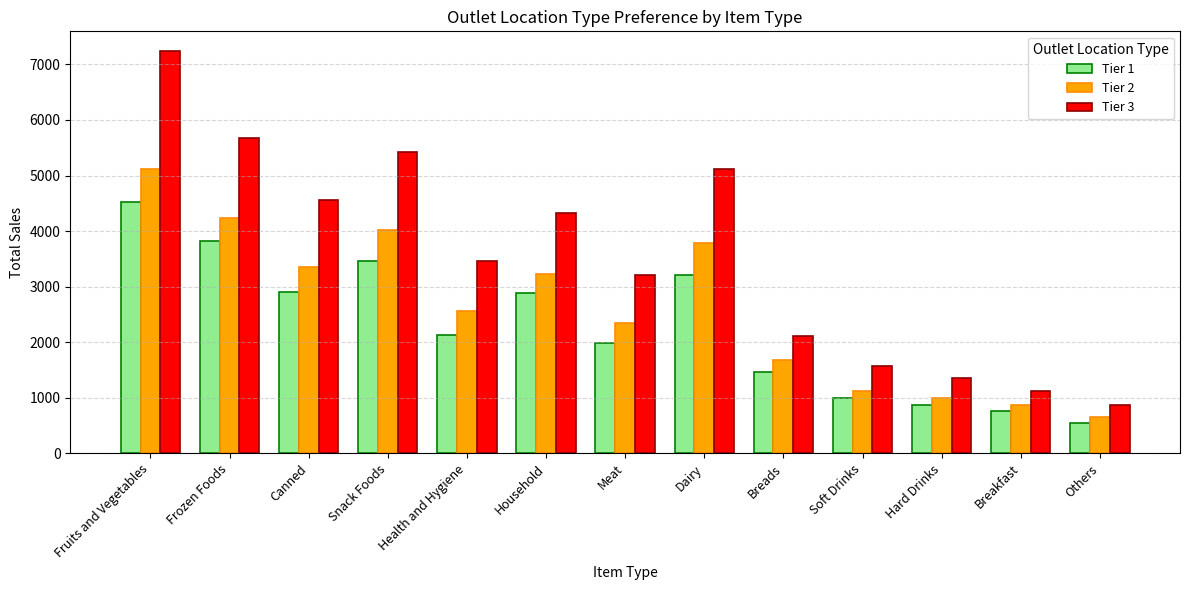

What is the difference between the maximum and minimum values in the Tier 1 series?

3979.9